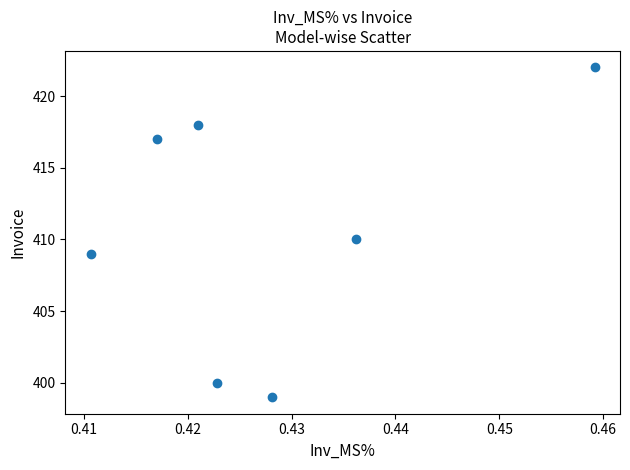

What is the average Y value?

411